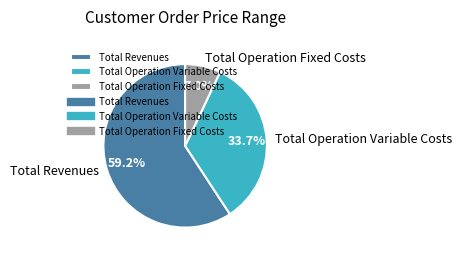

Combined, do Total Operation Variable Costs and Total Revenues account for over 50%?

Yes